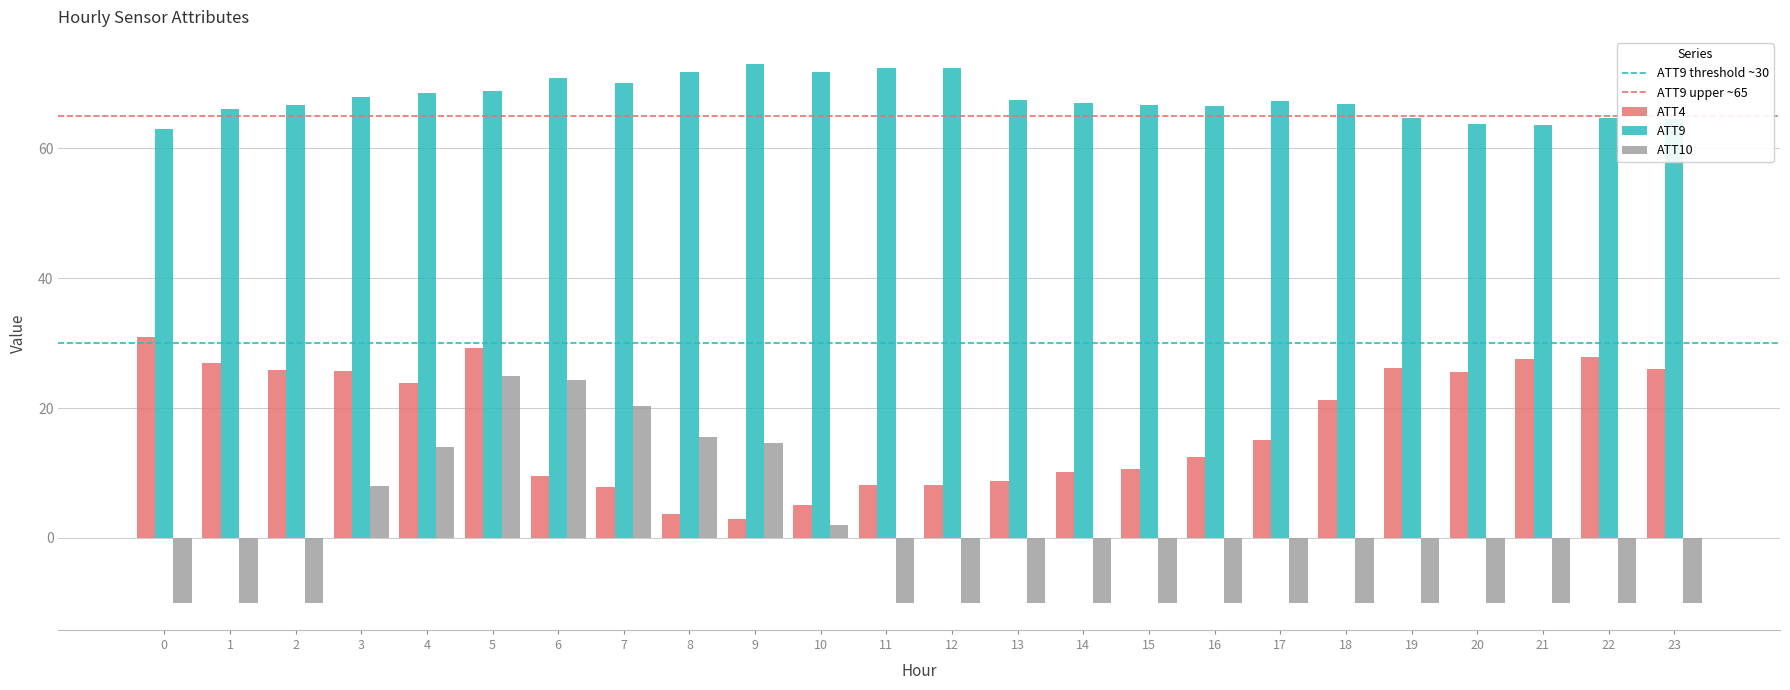

What is the spread (max minus min) of values at 6?

61.2